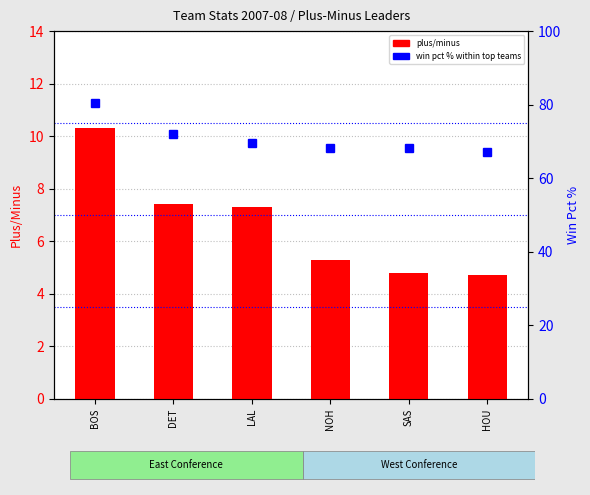

Is it true that plus/minus equals 10.3 at BOS?

True